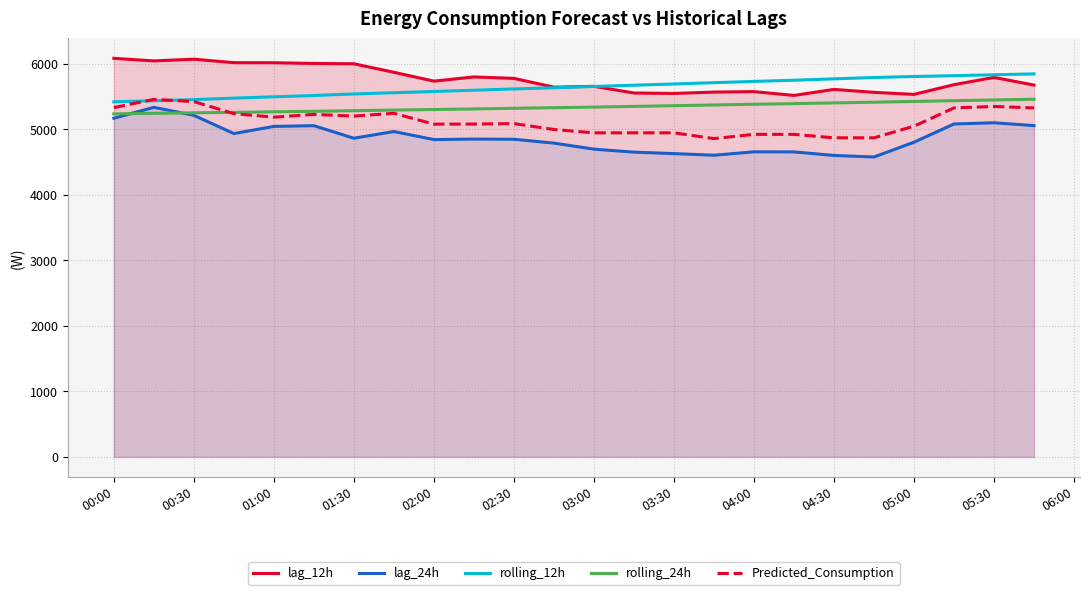

What is the average value of the lag_24h series?

4876.9